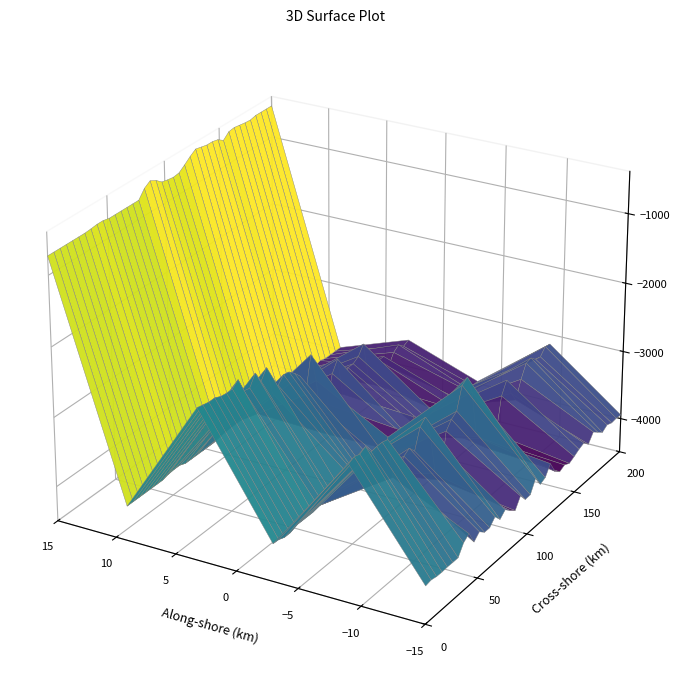

Between 12 and 38, which is larger?

38